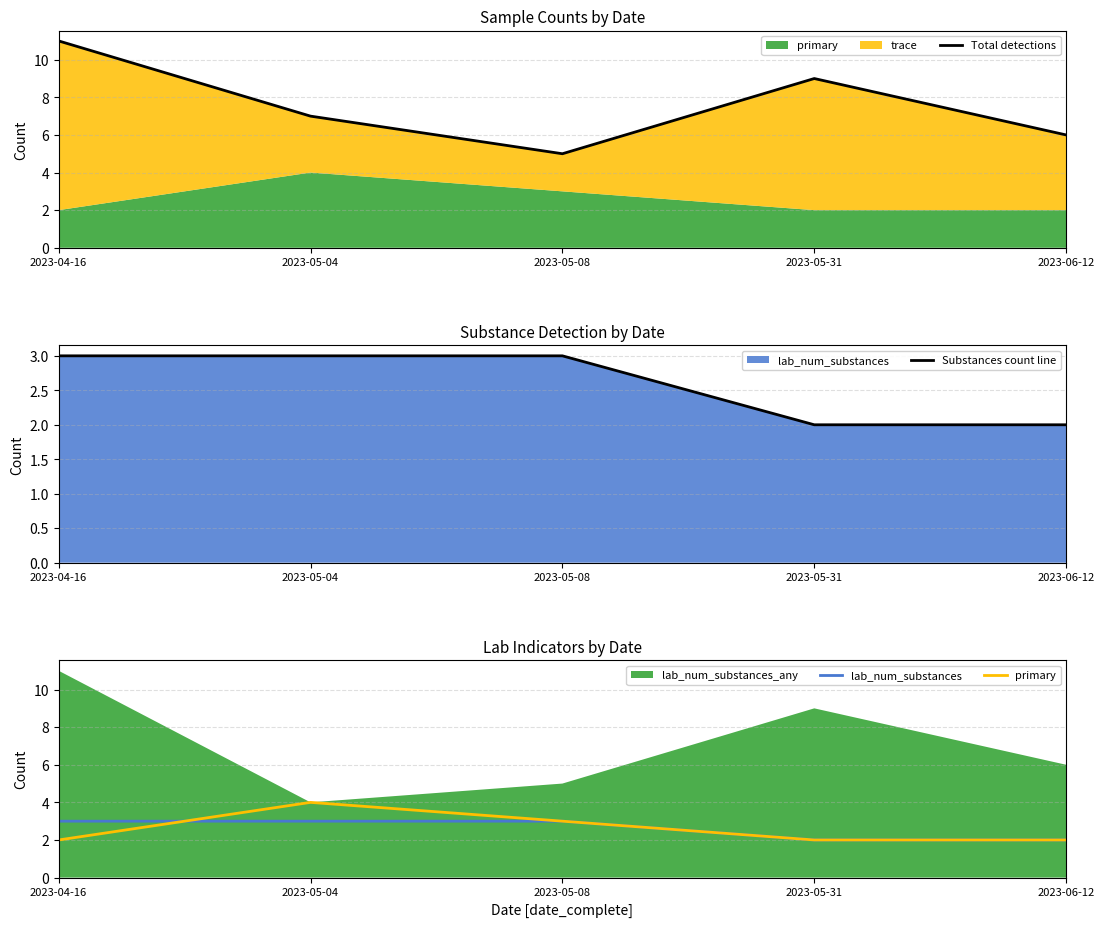

At how many categories does at least one series exceed 10?

1